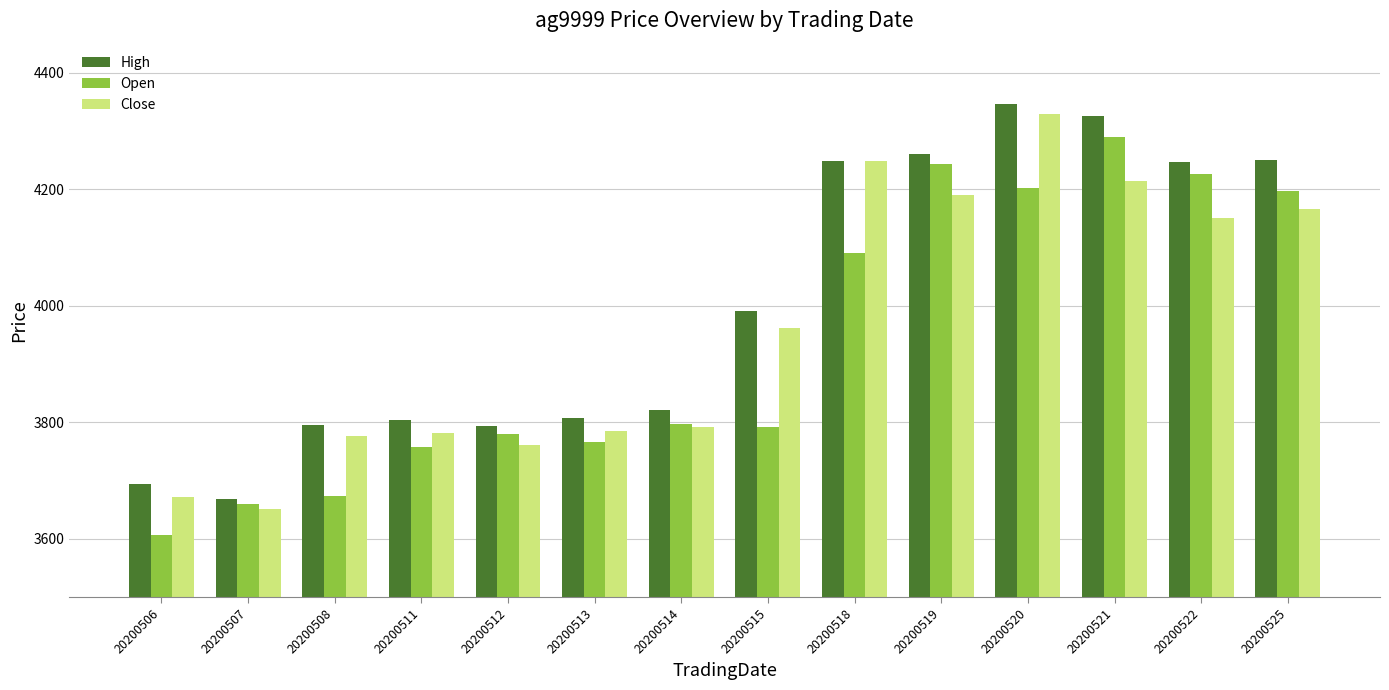

What is the value of the Open bar at the 3rd from the left?

3674